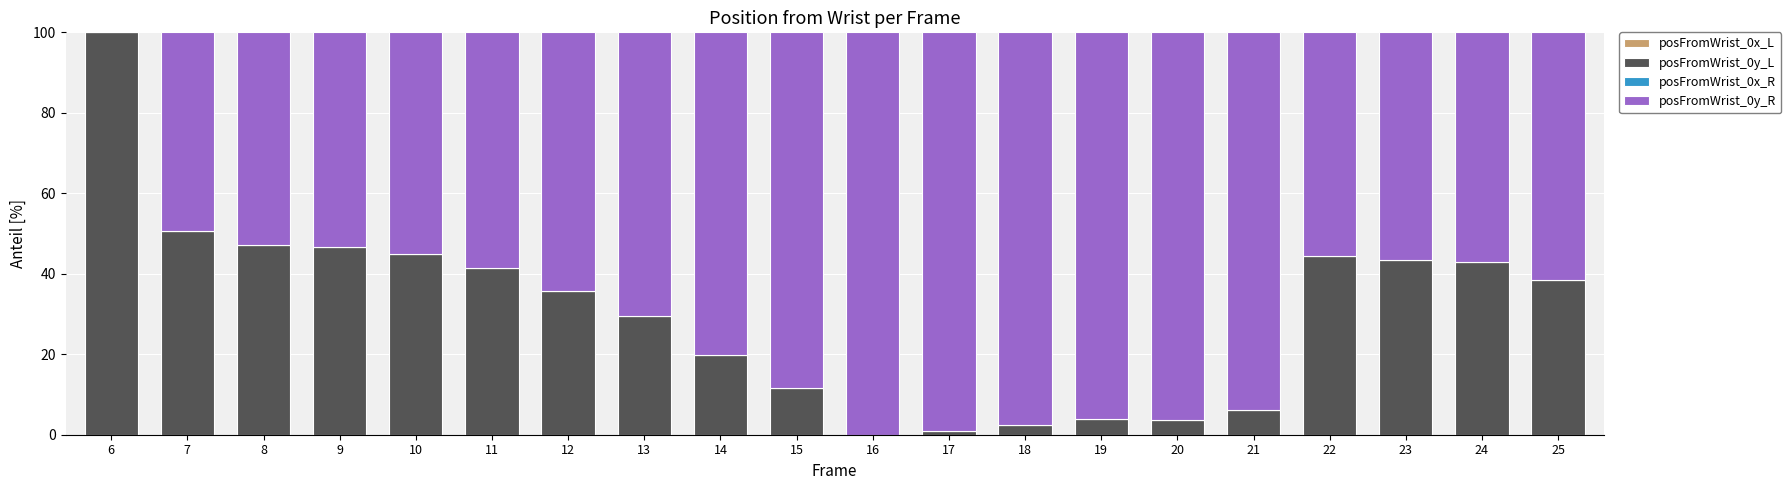

Are the bars horizontal?

No